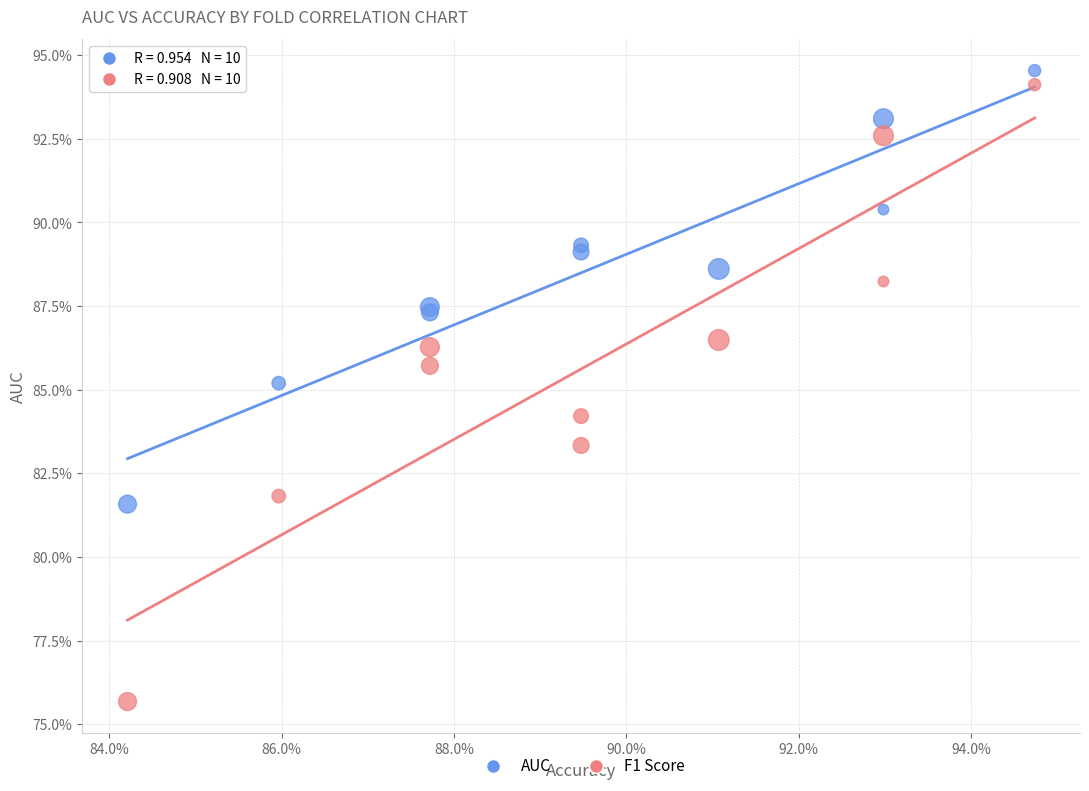

Which series reaches the maximum Y coordinate?

AUC